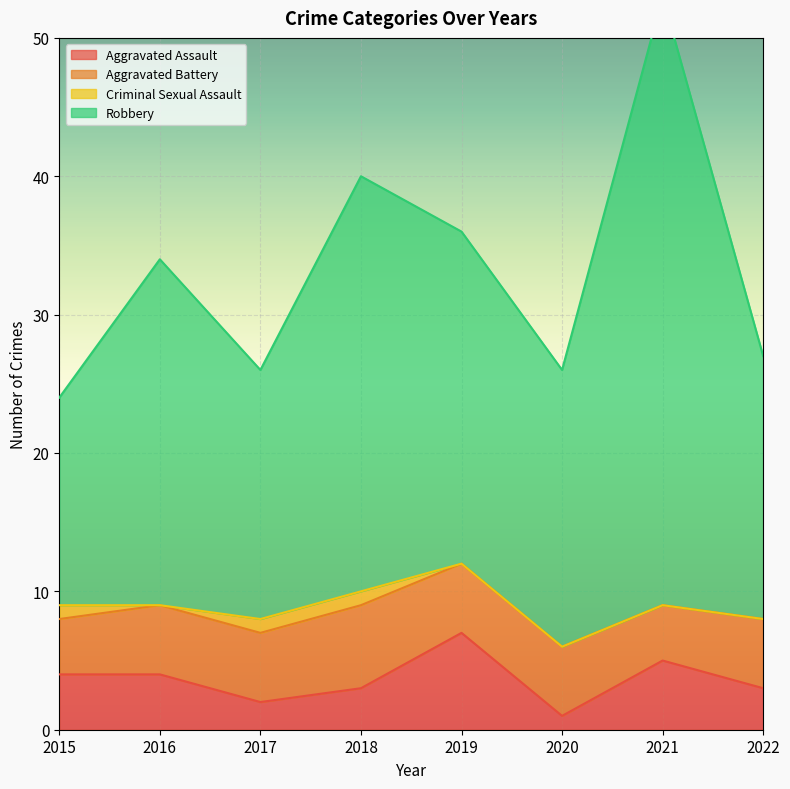

True or false: Robbery and Aggravated Assault intersect in this chart.

False